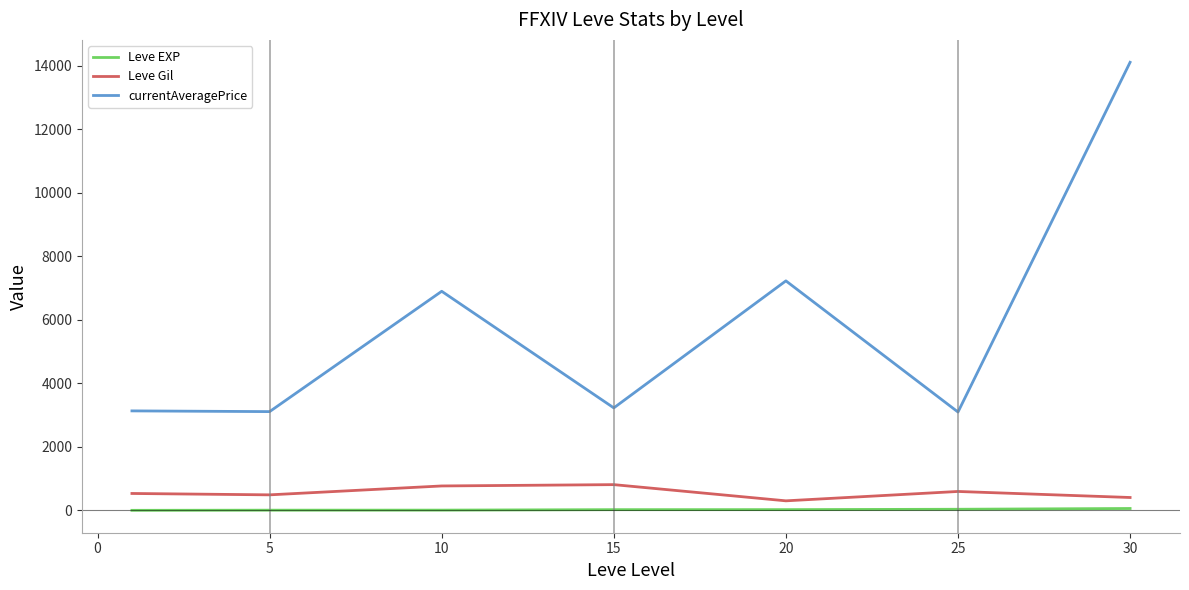

What is the greatest value displayed?

14105.5